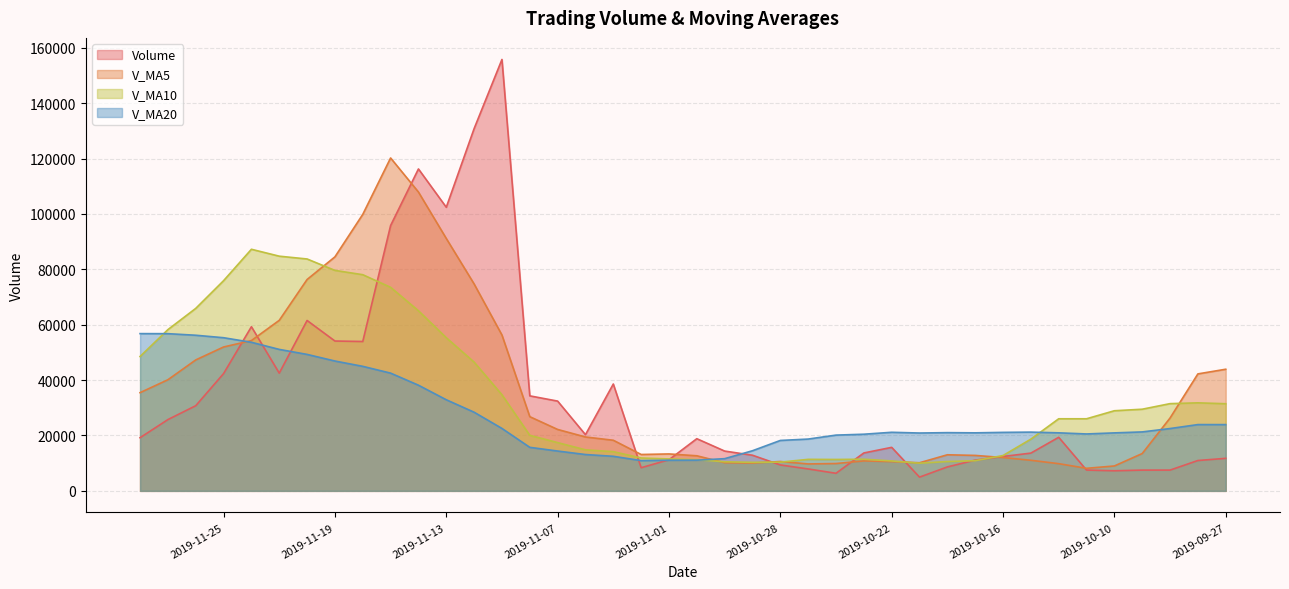

Reading left to right, transcribe all the data shown in this chart.

volume: 2019-11-28=19197.0	2019-11-27=25735.9	2019-11-26=30742.8	2019-11-25=42349.2	2019-11-22=59267.0	2019-11-21=42509.1	2019-11-20=61517.4	2019-11-19=54098.7	2019-11-18=53929.4	2019-11-15=95792.0	2019-11-14=116233.6	2019-11-13=102397.5	2019-11-12=130784.2	2019-11-11=155760.5	2019-11-08=34304.3	2019-11-07=32410.5	2019-11-06=20287.5	2019-11-05=38578.7	2019-11-04=8356.4	2019-11-01=11237.2	2019-10-31=18834.6	2019-10-30=14370.5	2019-10-29=12863.2	2019-10-28=9359.7	2019-10-25=7914.3	2019-10-24=6347.2	2019-10-23=13685.0	2019-10-22=15710.6	2019-10-21=4960.2	2019-10-18=8641.4	2019-10-17=11105.2	2019-10-16=12419.8	2019-10-15=13630.2	2019-10-14=19341.4	2019-10-11=7512.2	2019-10-10=7255.8	2019-10-09=7496.6	2019-10-08=7498.9	2019-09-30=10960.4	2019-09-27=11742.1
v_ma5: 2019-11-28=35458.4	2019-11-27=40120.8	2019-11-26=47277.1	2019-11-25=51948.3	2019-11-22=54264.3	2019-11-21=61569.3	2019-11-20=76314.2	2019-11-19=84490.2	2019-11-18=99827.4	2019-11-15=120193.6	2019-11-14=107896.0	2019-11-13=91131.4	2019-11-12=74709.4	2019-11-11=56268.3	2019-11-08=26787.5	2019-11-07=22174.0	2019-11-06=19458.9	2019-11-05=18275.5	2019-11-04=13132.4	2019-11-01=13333.0	2019-10-31=12668.5	2019-10-30=10171.0	2019-10-29=10033.9	2019-10-28=10603.4	2019-10-25=9723.5	2019-10-24=9868.9	2019-10-23=10820.5	2019-10-22=10567.4	2019-10-21=10151.4	2019-10-18=13027.6	2019-10-17=12801.8	2019-10-16=12031.9	2019-10-15=11047.2	2019-10-14=9821.0	2019-10-11=8144.8	2019-10-10=8990.8	2019-10-09=13478.0	2019-10-08=26297.0	2019-09-30=42231.7	2019-09-27=43913.7
v_ma10: 2019-11-28=48513.8	2019-11-27=58217.5	2019-11-26=65883.7	2019-11-25=75887.8	2019-11-22=87228.9	2019-11-21=84732.7	2019-11-20=83722.8	2019-11-19=79599.8	2019-11-18=78047.8	2019-11-15=73490.5	2019-11-14=65035.0	2019-11-13=55295.1	2019-11-12=46492.4	2019-11-11=34700.3	2019-11-08=20060.2	2019-11-07=17421.2	2019-11-06=14814.9	2019-11-05=14154.7	2019-11-04=11867.9	2019-11-01=11528.2	2019-10-31=11268.7	2019-10-30=10495.7	2019-10-29=10300.7	2019-10-28=10377.4	2019-10-25=11375.5	2019-10-24=11335.3	2019-10-23=11426.2	2019-10-22=10807.3	2019-10-21=9986.2	2019-10-18=10586.2	2019-10-17=10896.3	2019-10-16=12755.0	2019-10-15=18672.1	2019-10-14=26026.4	2019-10-11=26029.2	2019-10-10=28926.2	2019-10-09=29478.2	2019-10-08=31493.9	2019-09-30=31784.8	2019-09-27=31459.9
v_ma20: 2019-11-28=56774.4	2019-11-27=56756.3	2019-11-26=56188.1	2019-11-25=55294.1	2019-11-22=53644.6	2019-11-21=51077.0	2019-11-20=49268.9	2019-11-19=46877.2	2019-11-18=44957.8	2019-11-15=42509.4	2019-11-14=38151.8	2019-11-13=32895.4	2019-11-12=28396.5	2019-11-11=22538.8	2019-11-08=15717.9	2019-11-07=14378.3	2019-11-06=13120.5	2019-11-05=12481.0	2019-11-04=10927.0	2019-11-01=11057.2	2019-10-31=11082.5	2019-10-30=11625.3	2019-10-29=14486.4	2019-10-28=18201.9	2019-10-25=18702.4	2019-10-24=20130.8	2019-10-23=20452.2	2019-10-22=21150.6	2019-10-21=20885.5	2019-10-18=21023.0	2019-10-17=20950.5	2019-10-16=21119.4	2019-10-15=21212.2	2019-10-14=20952.2	2019-10-11=20548.7	2019-10-10=20933.9	2019-10-09=21283.8	2019-10-08=22501.9	2019-09-30=23932.2	2019-09-27=23926.2